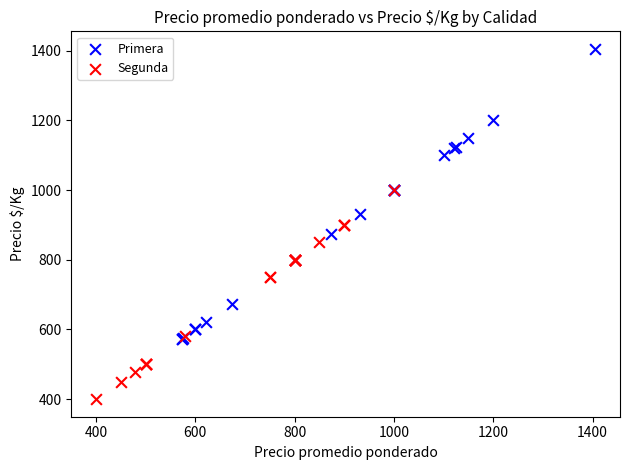

What are all the series names shown in the legend?

Primera, Segunda